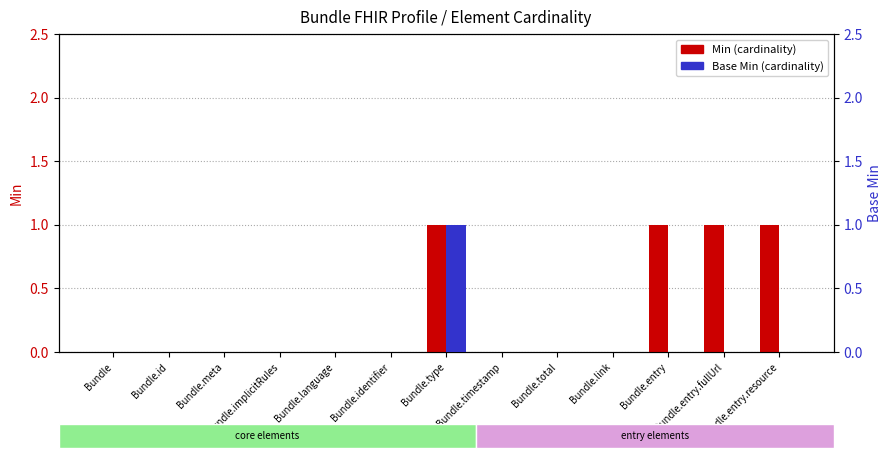

What is the sum of the Base Min values at Bundle.type and Bundle.entry?

1